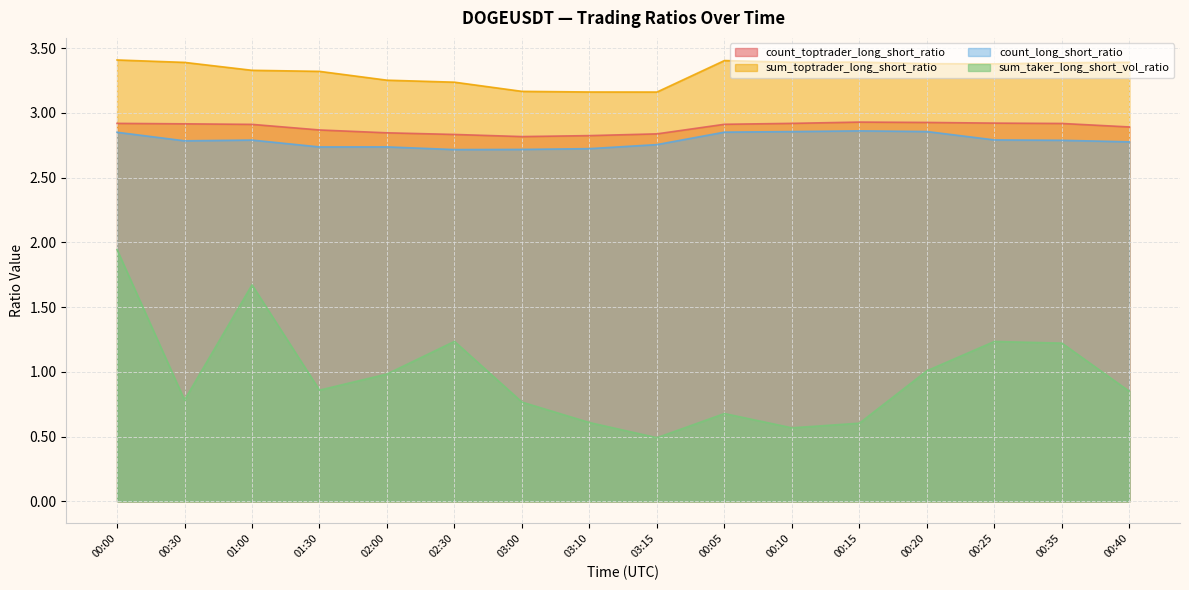

How many lines are shown in the chart?

4